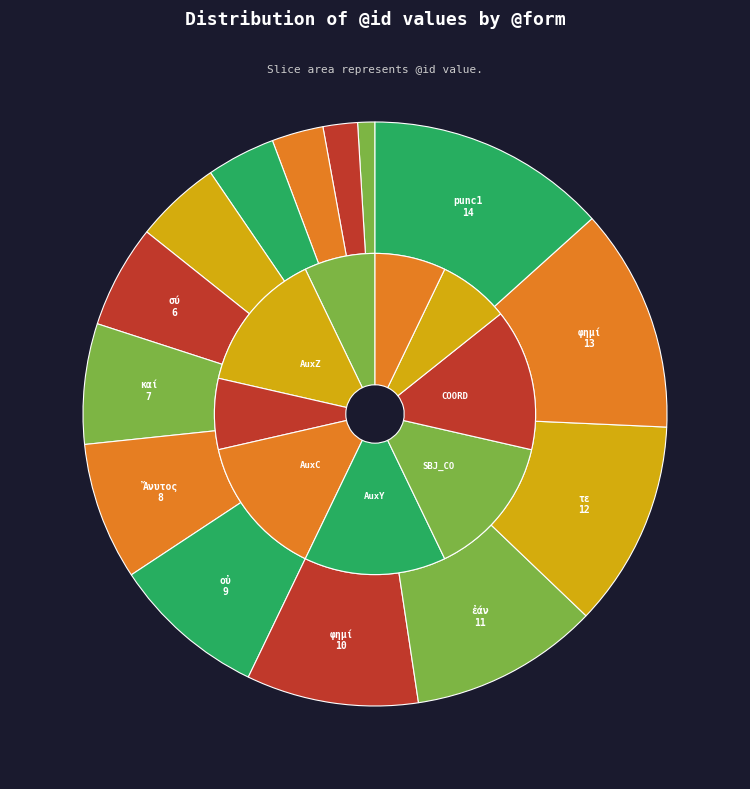

Is there a majority slice in this chart?

No